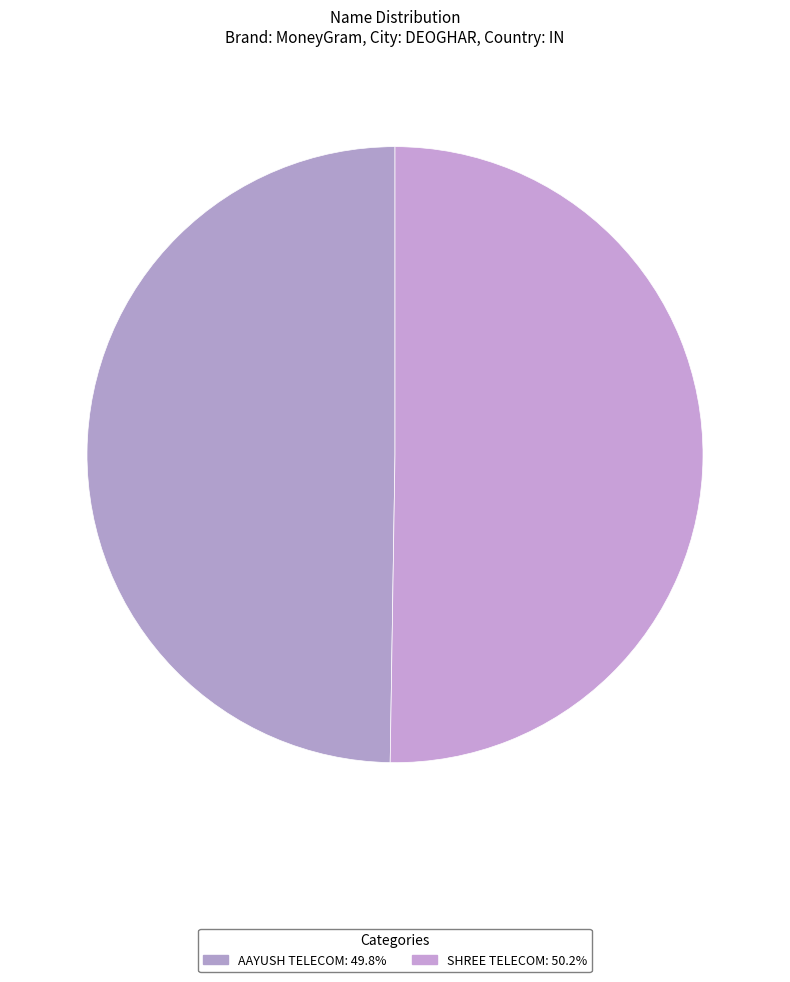

Is there any slice that represents more than half of the pie?

Yes